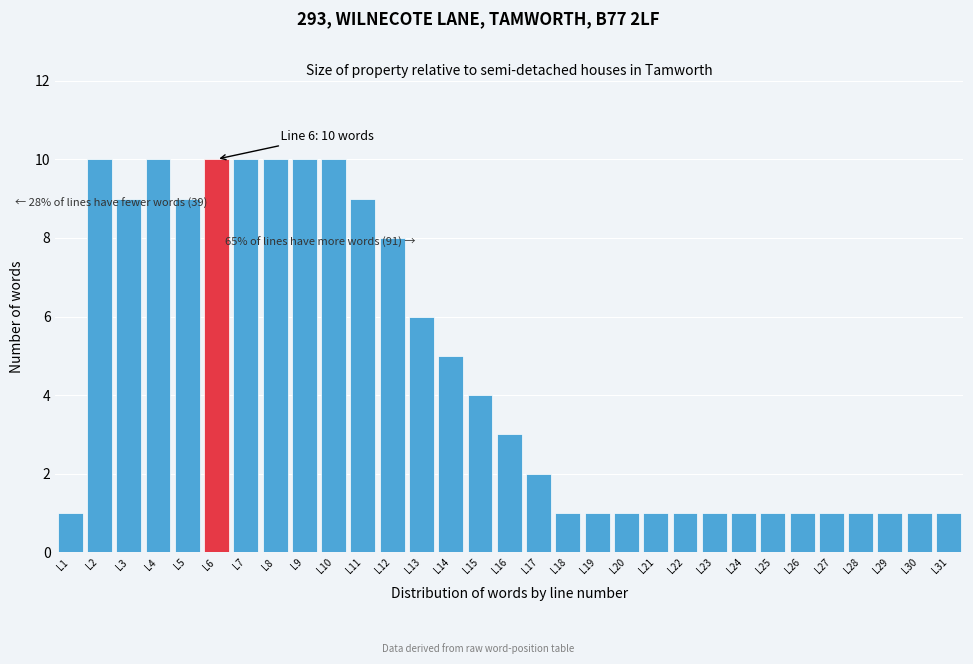

What is the difference between the second highest and minimum values?

9